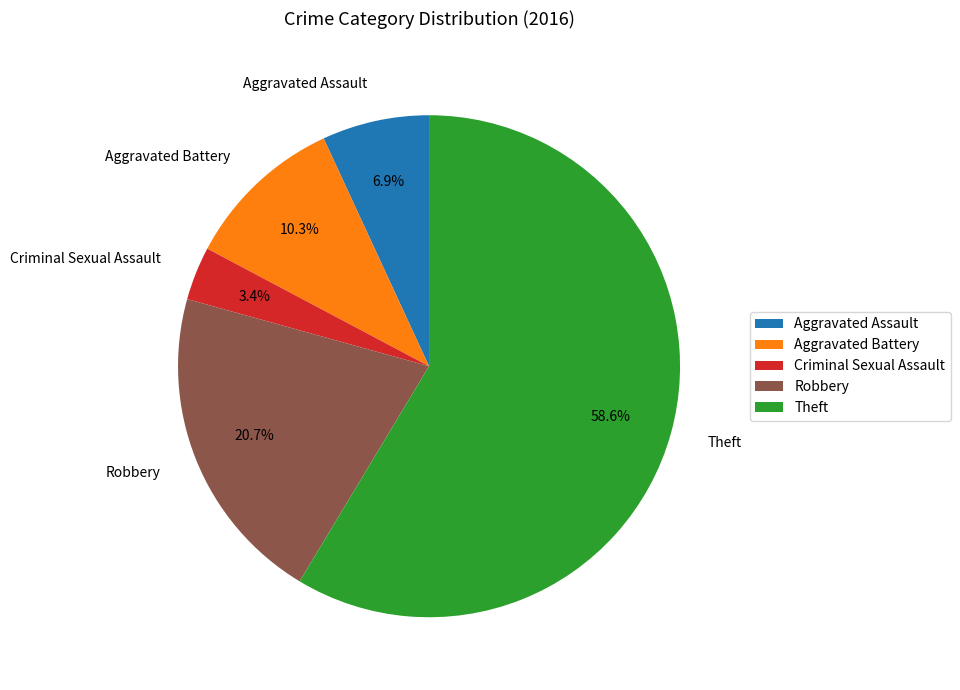

To the nearest percent, what is the difference between the Aggravated Assault and Robbery slice percentages?

14%